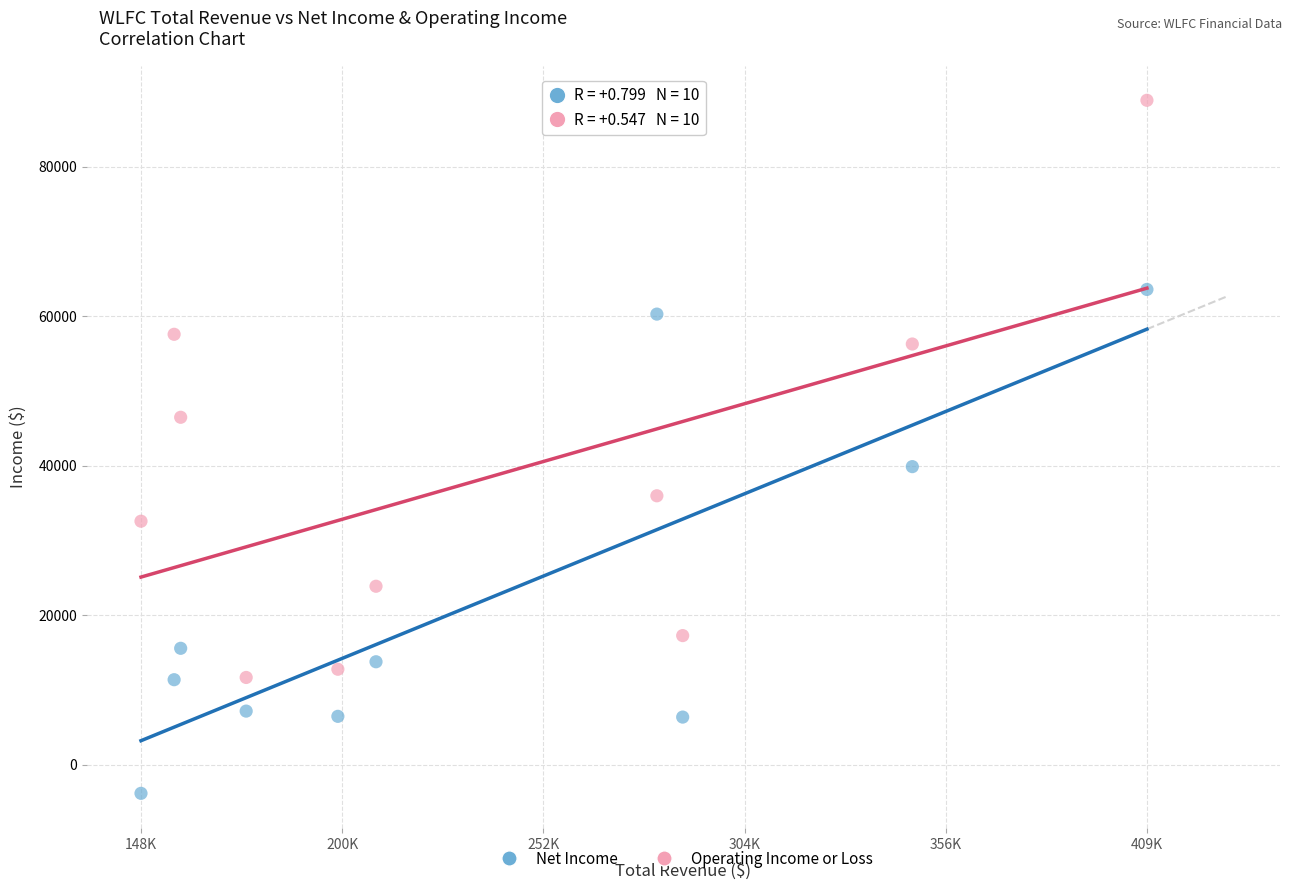

What are all the series names shown in the legend?

Net Income, Operating Income or Loss